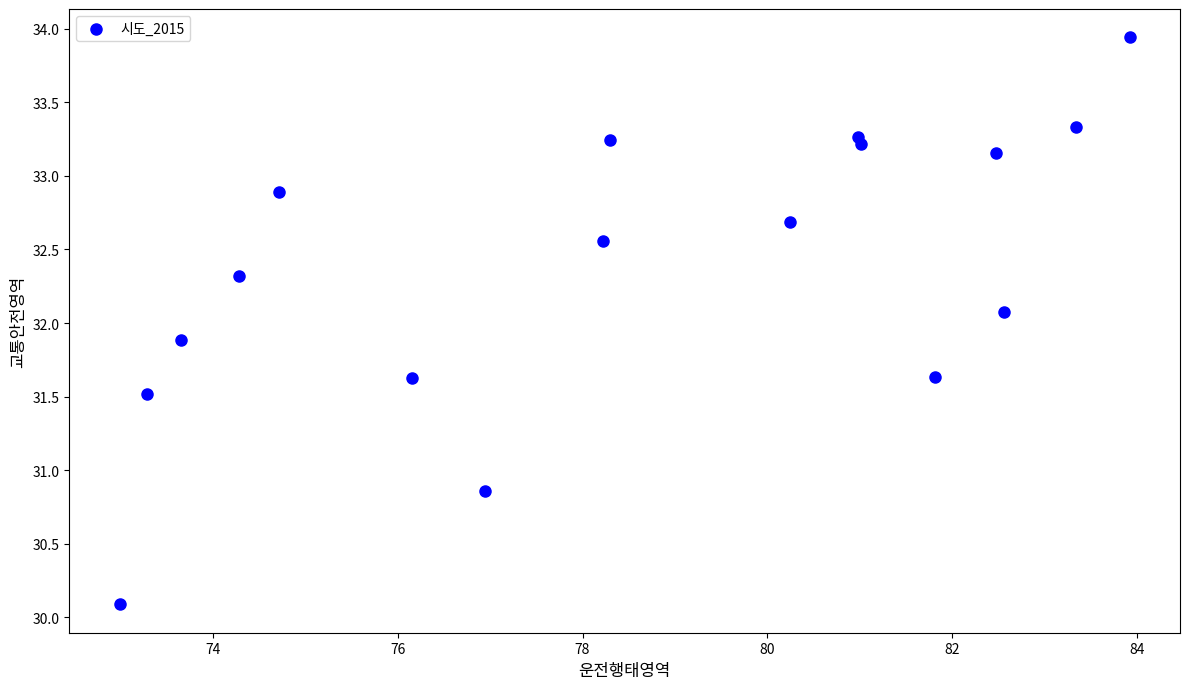

What is the range of Y values (max minus min)?

3.9